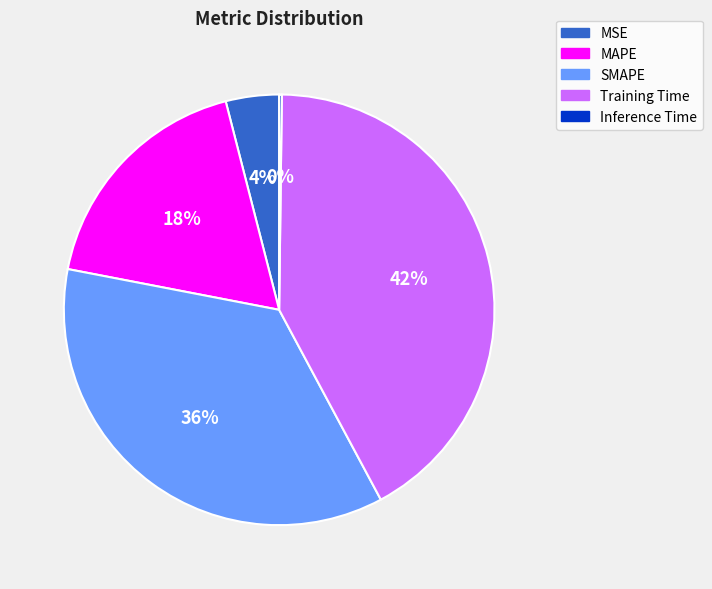

To the nearest percent, what is the difference between the largest and smallest slice percentages?

42%